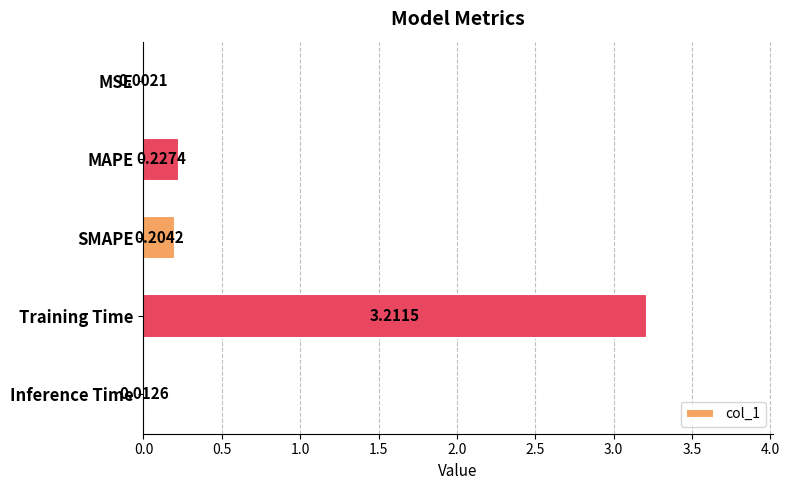

How many distinct data groups are displayed?

1